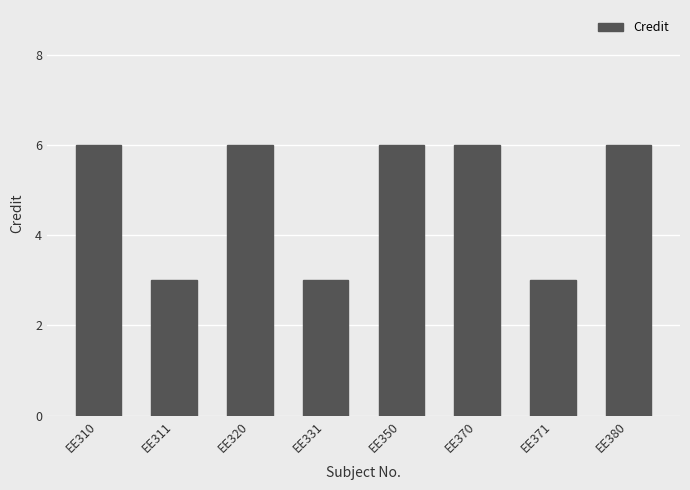

True or false: the data shows 4 at EE380.

False